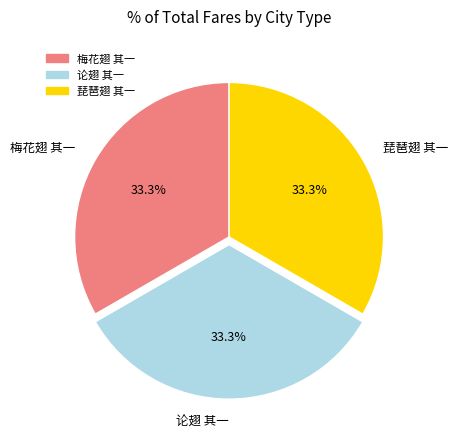

Does 论翅 其一 represent more than half of the total?

No